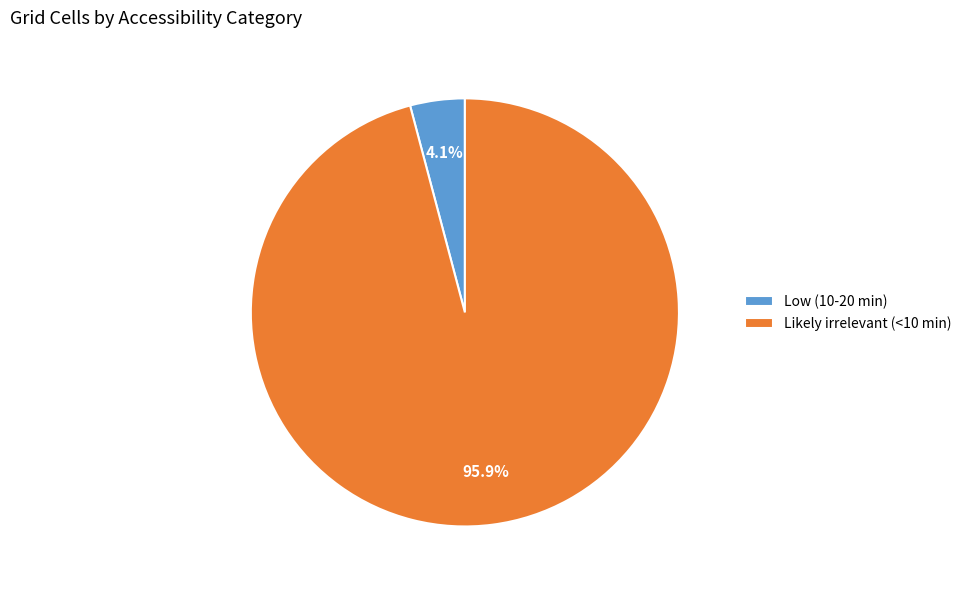

How many slices are in this pie chart?

2